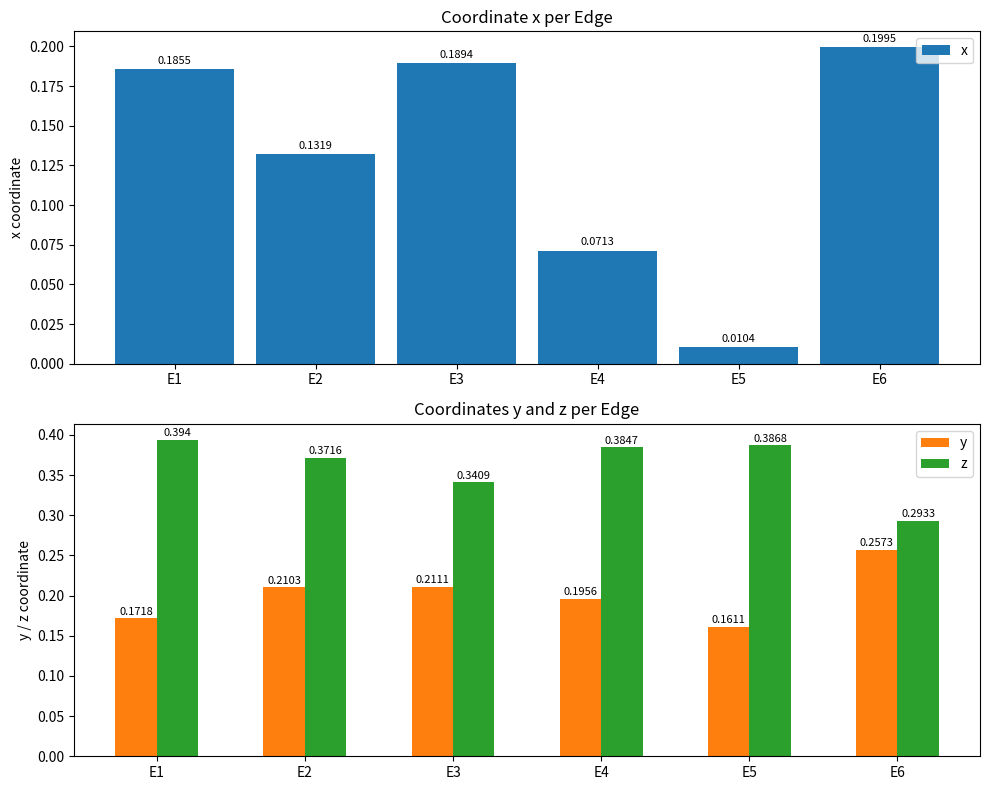

Reading left to right, list all the values displayed in this chart.

x: E1=0.2	E2=0.1	E3=0.2	E4=0.1	E5=0.0	E6=0.2
y: E1=0.2	E2=0.2	E3=0.2	E4=0.2	E5=0.2	E6=0.3
z: E1=0.4	E2=0.4	E3=0.3	E4=0.4	E5=0.4	E6=0.3